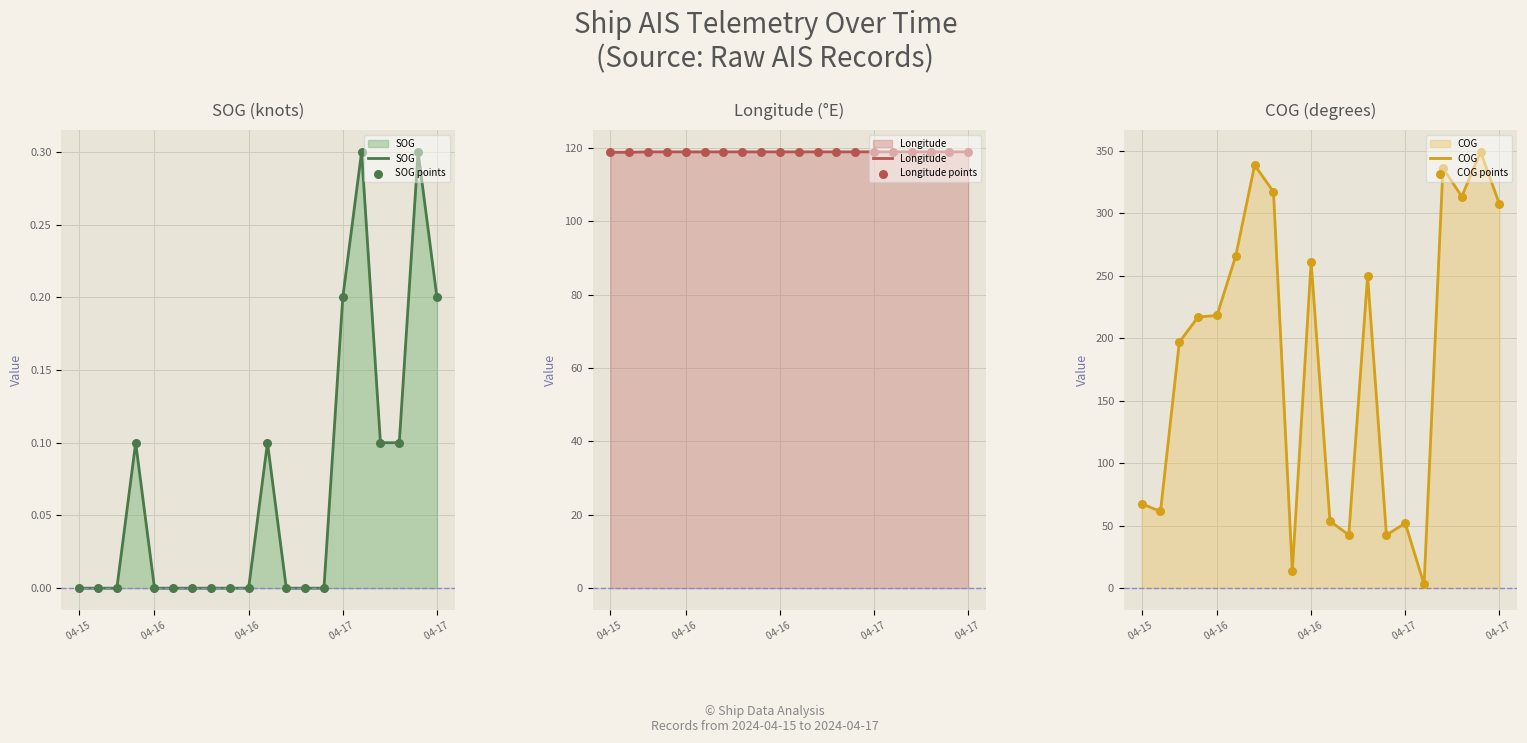

What is the total value across all series at 04-15 ?

372.8